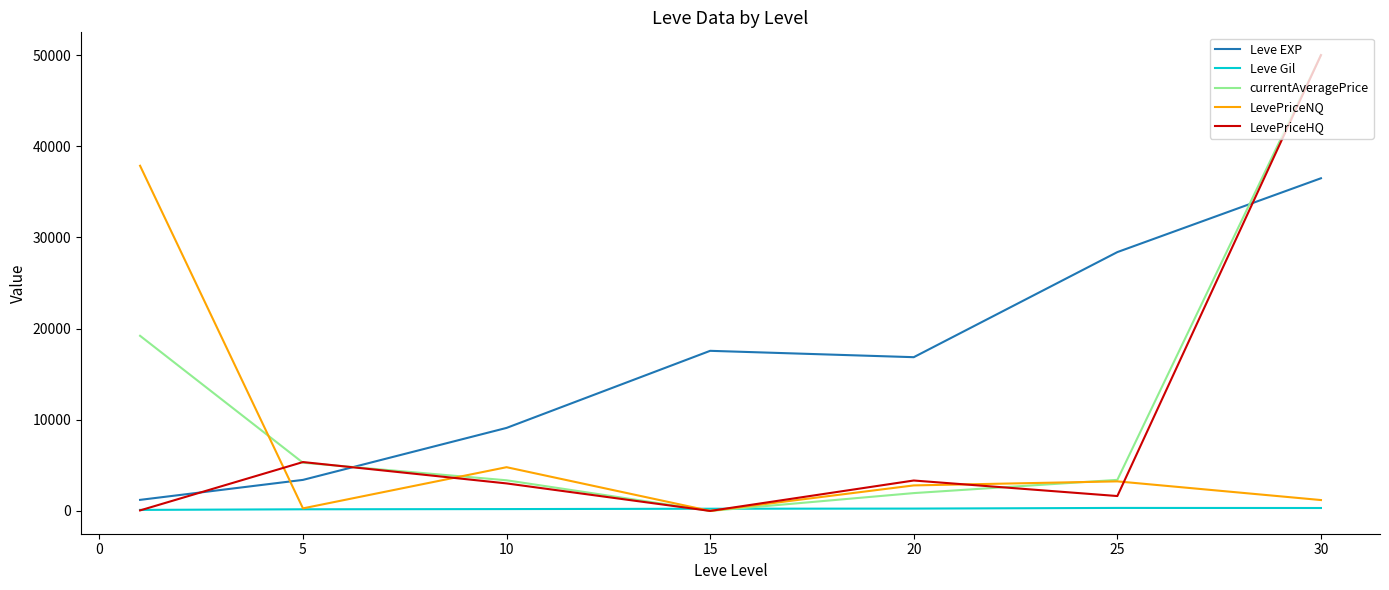

What is the greatest value displayed?

50000.0